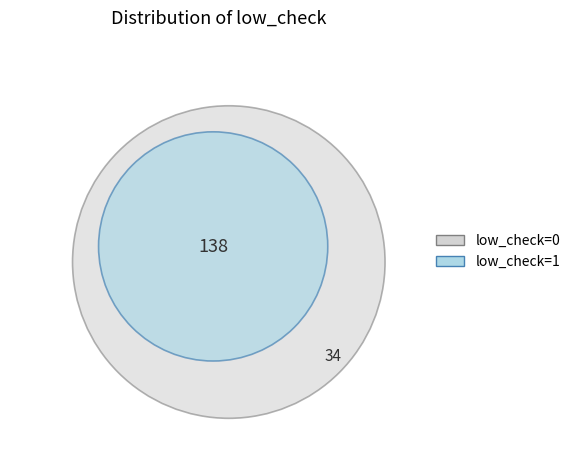

To the nearest percent, what is the difference between the largest and smallest slice percentages?

60%